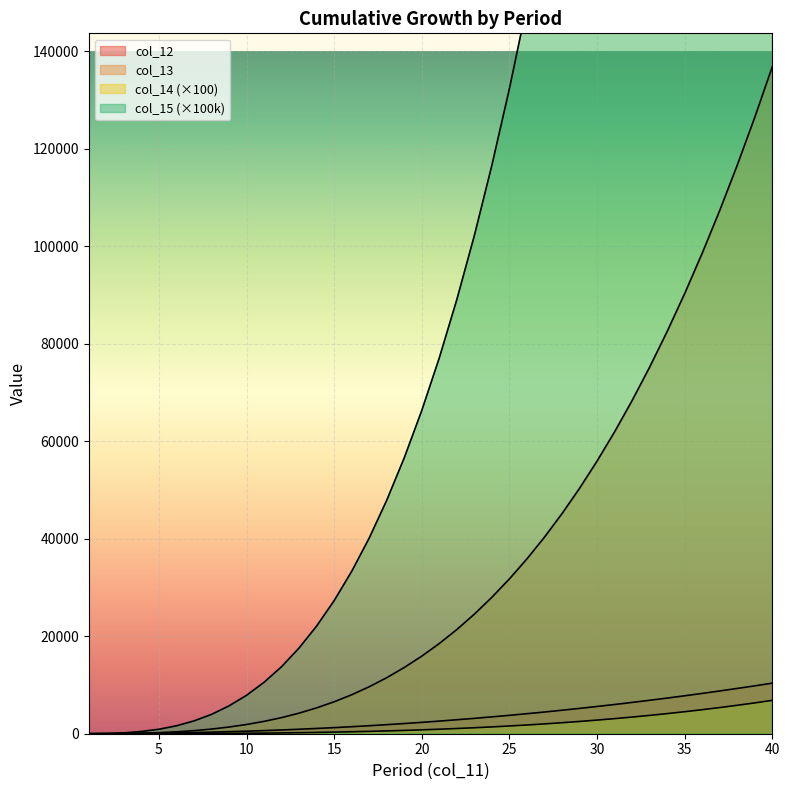

What is the sum of the col_12 values at 16 and 9?

1860.0